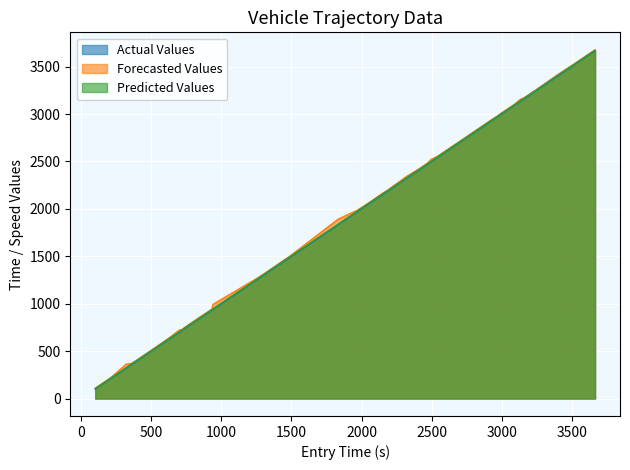

What are all the series names shown in the legend?

Actual Values, Forecasted Values, Predicted Values